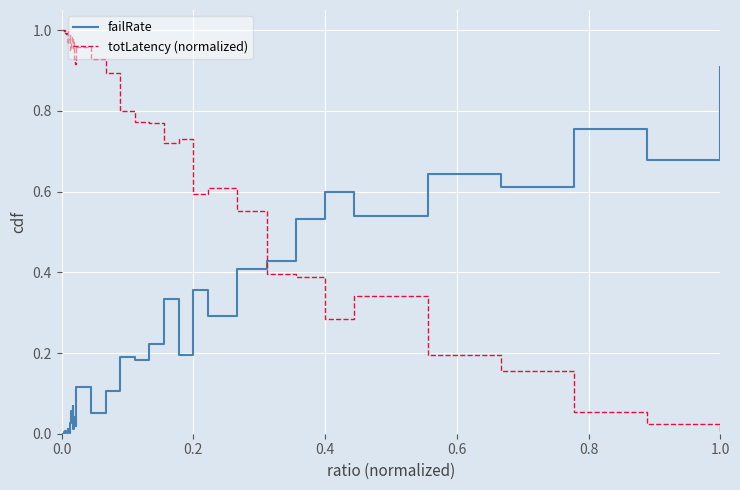

Which series ends up on top after the final intersection of totLatency (normalized) and failRate?

failRate